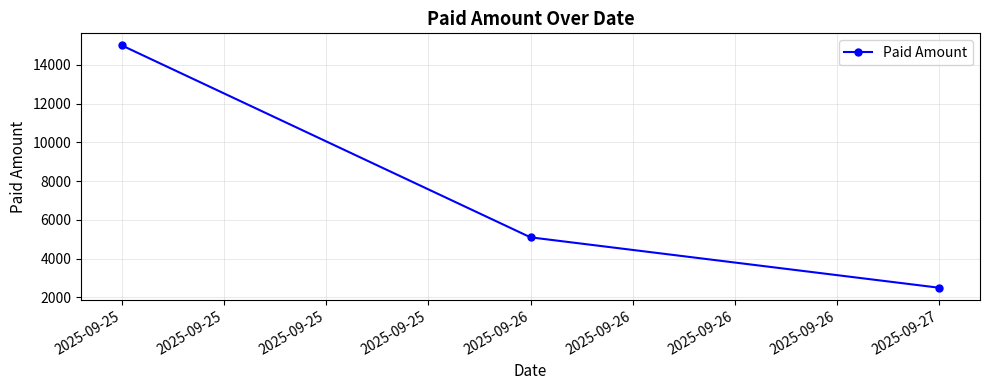

Reading right to left, what are all the values shown in this chart?

2025-09-27=2500	2025-09-26=5100	2025-09-25=15000